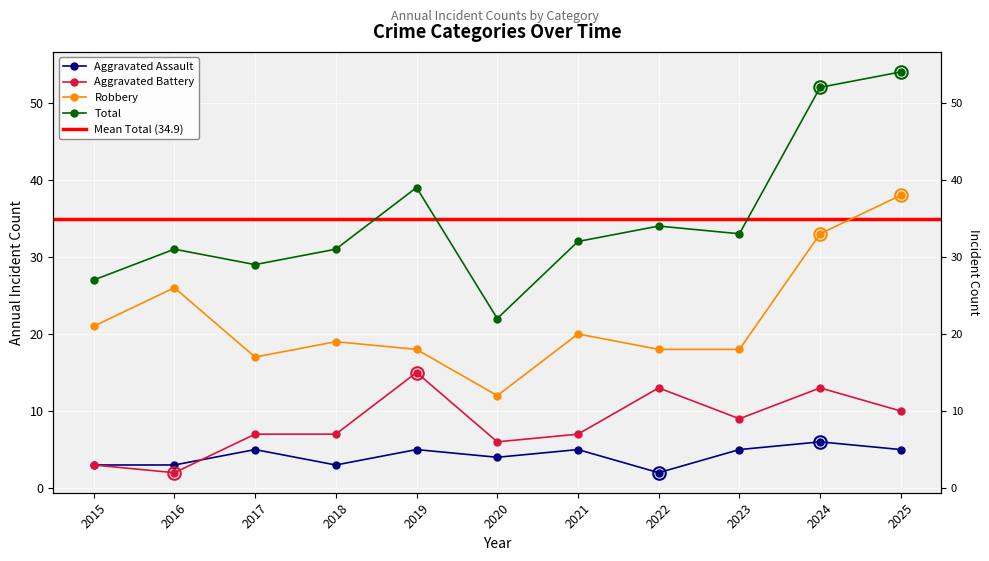

Which series has the largest range (max minus min)?

Total